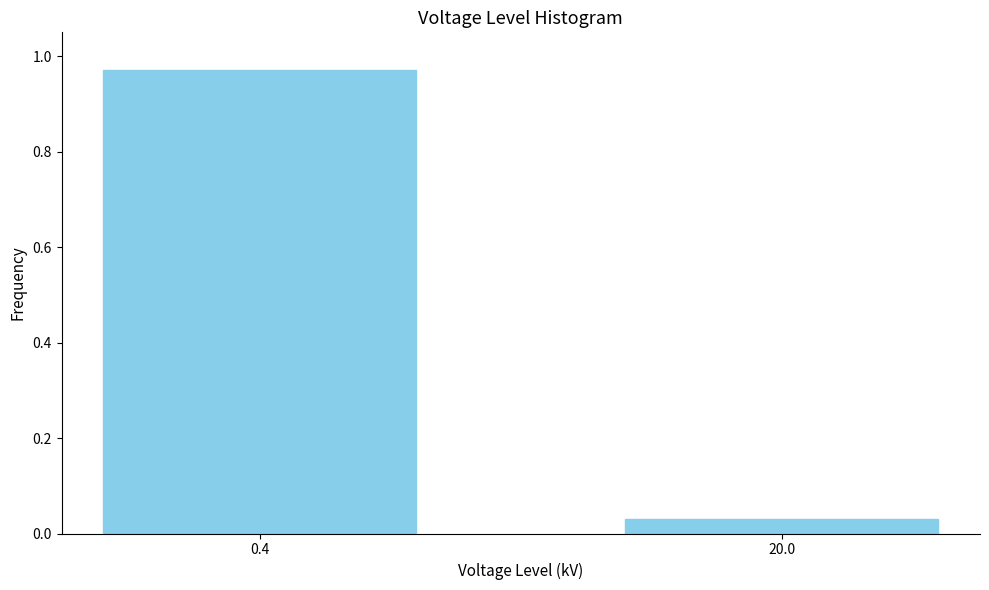

At which category does the chart reach its minimum across all series?

20.0